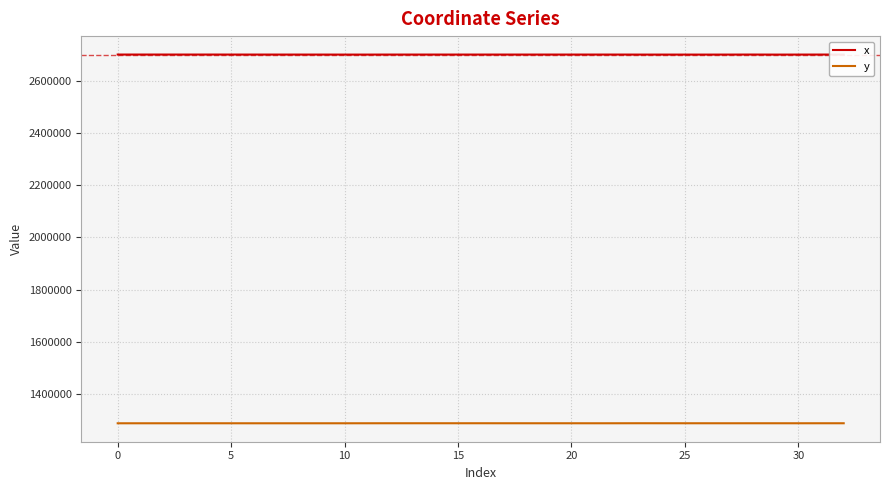

Rank the series by their average value, from lowest to highest.

y, x